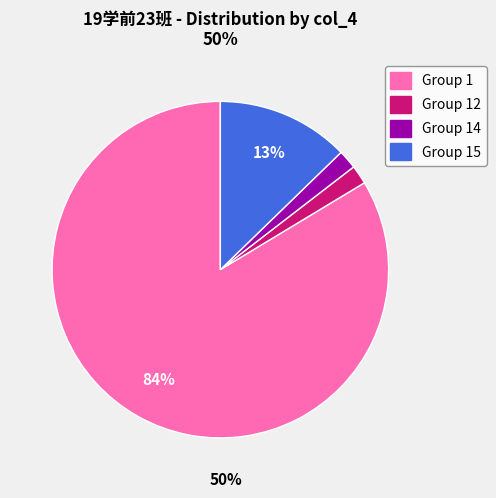

To the nearest percent, what portion does Group 14 represent?

2%